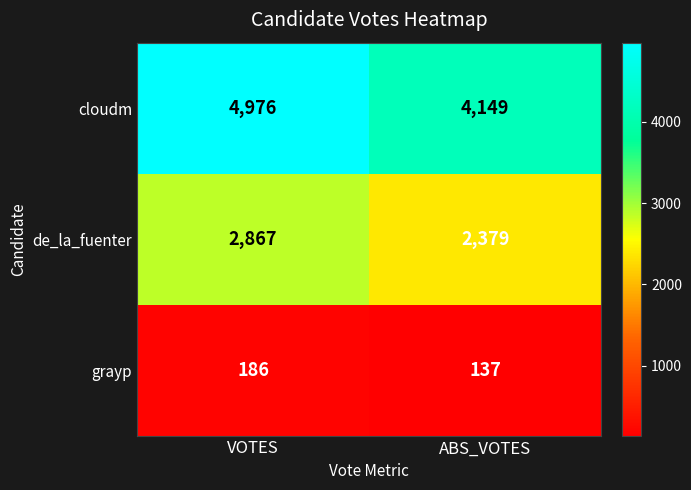

At which category is the sum across all series the highest?

VOTES